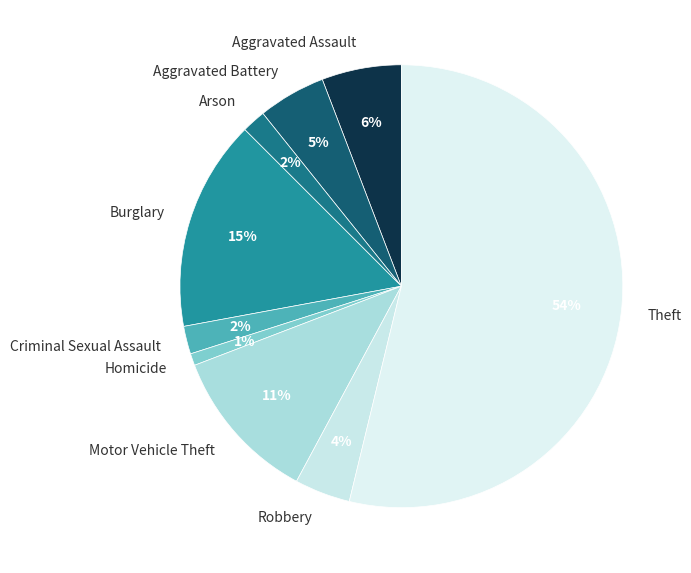

What percentage is the Arson slice, to the nearest percent?

2%